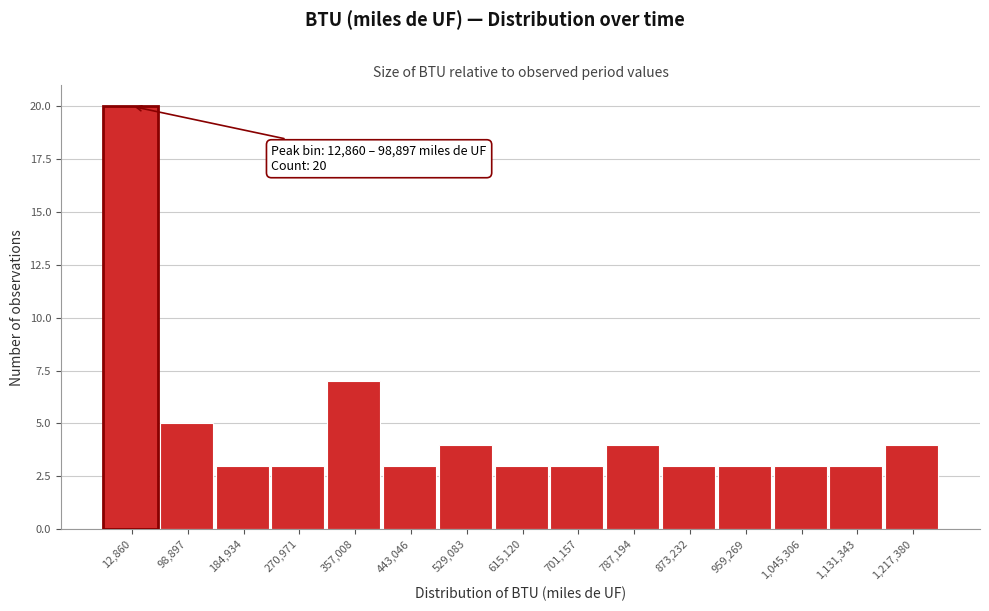

Reading left to right, list all the values displayed in this chart.

20	5	3	3	7	3	4	3	3	4	3	3	3	3	4